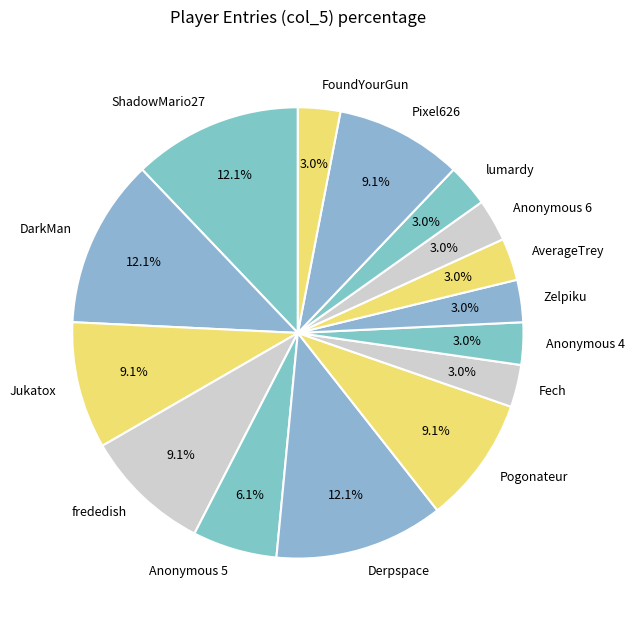

What percentage do Zelpiku and Pixel626 together represent?

12.1%